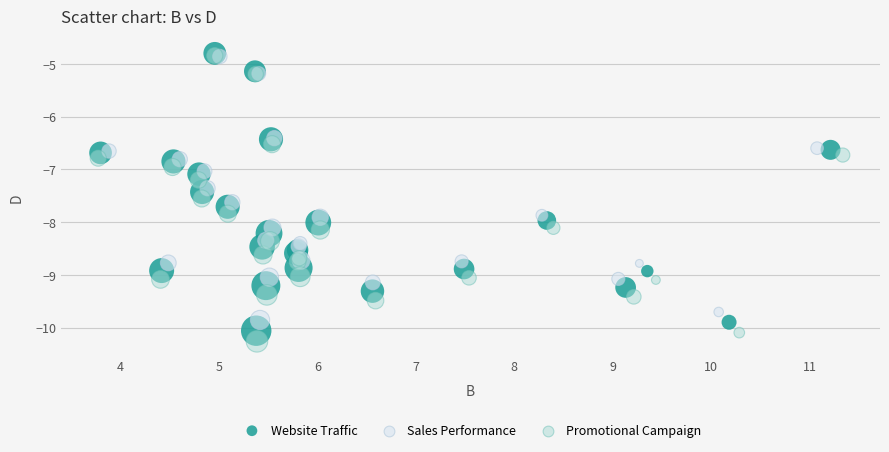

Which series has the largest Y range (max minus min)?

Promotional Campaign